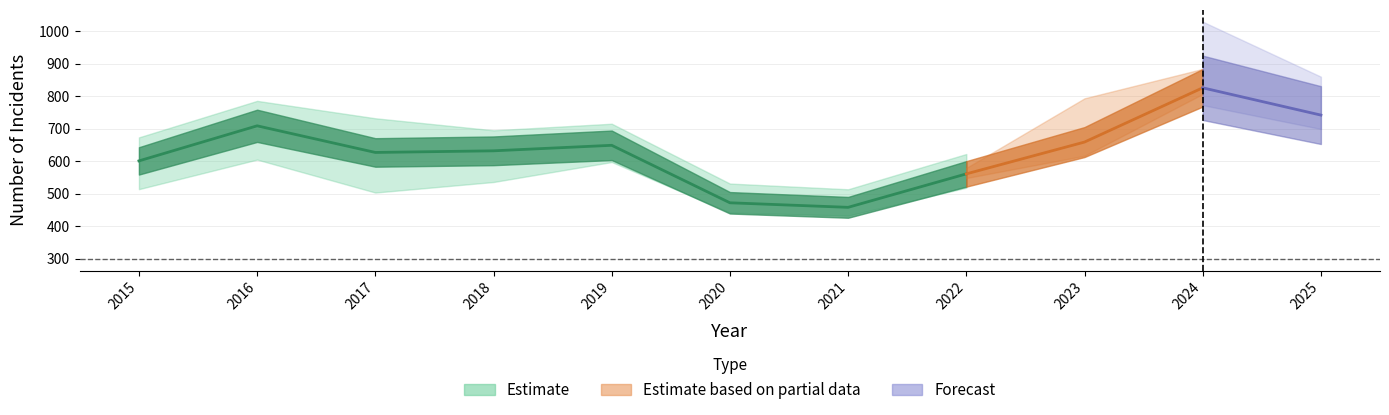

True or false: Theft has a value of 632 at 2018.

True